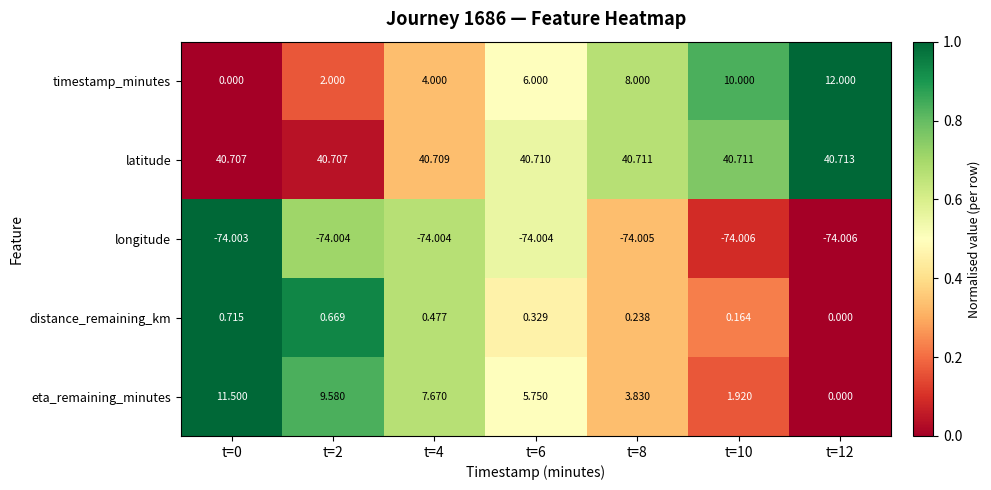

Is the value of latitude at t=12 greater than the value of eta_remaining_minutes at t=2?

Yes